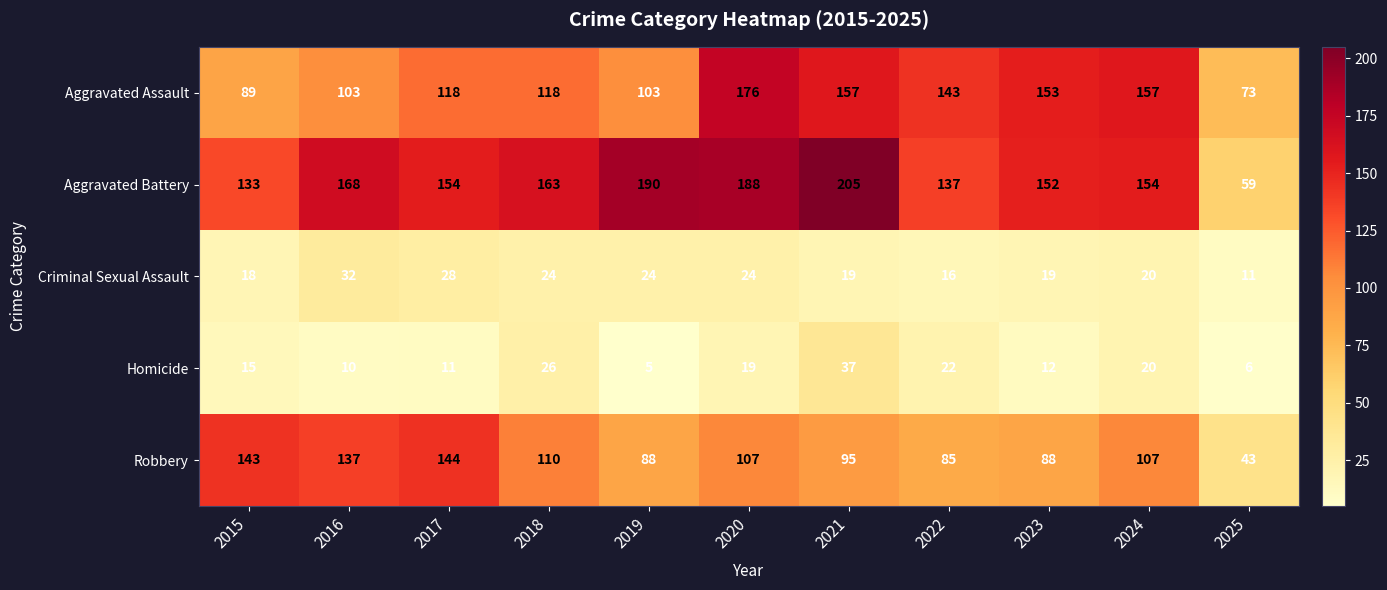

Count the number of data series in this chart.

5